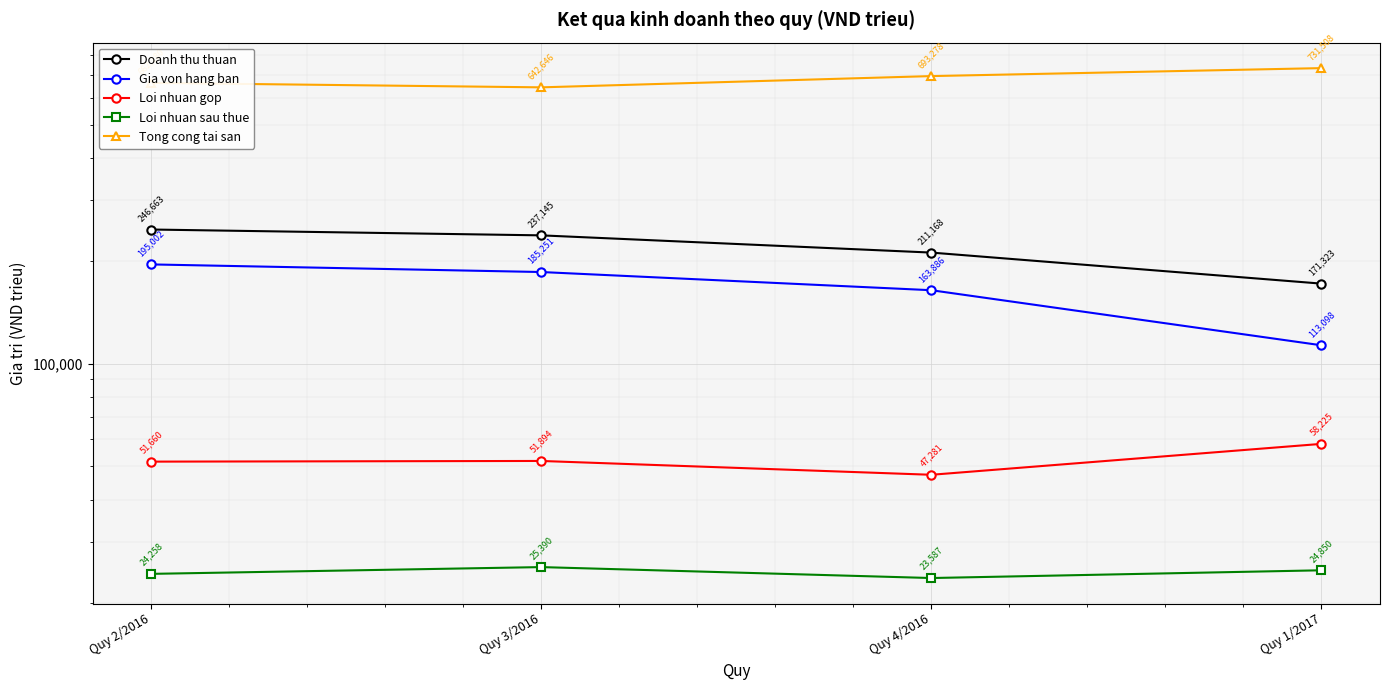

How many Tong cong tai san values are between 662180 and 731508?

3